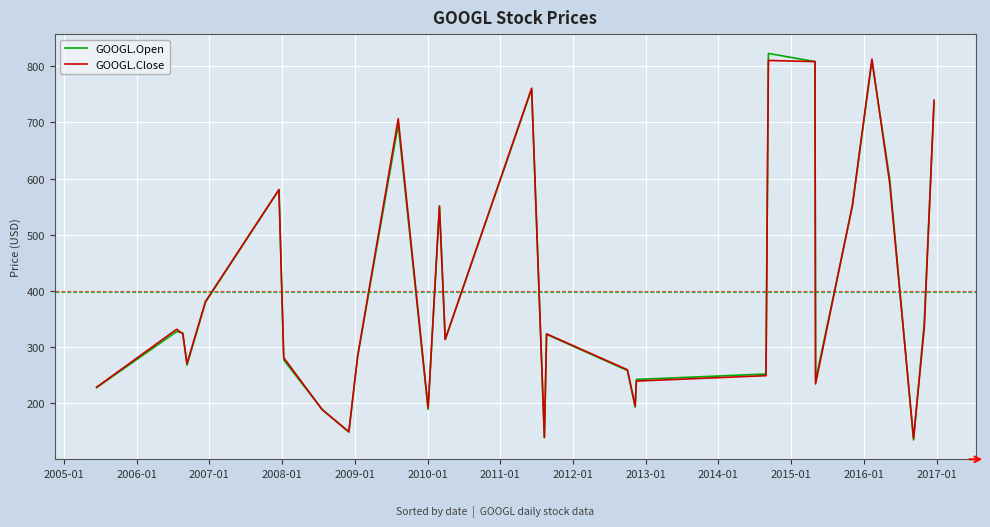

What is the greatest value displayed?

822.4